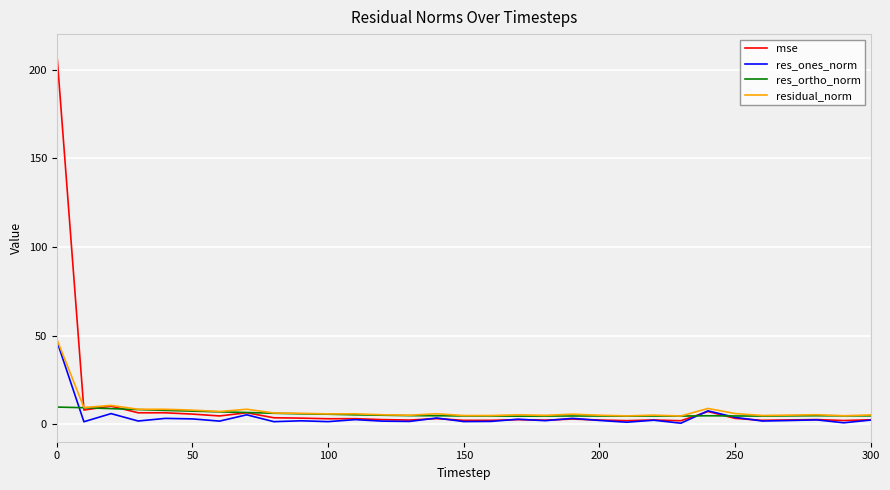

List the series in order of their overall mean, lowest first.

res_ones_norm, res_ortho_norm, residual_norm, mse